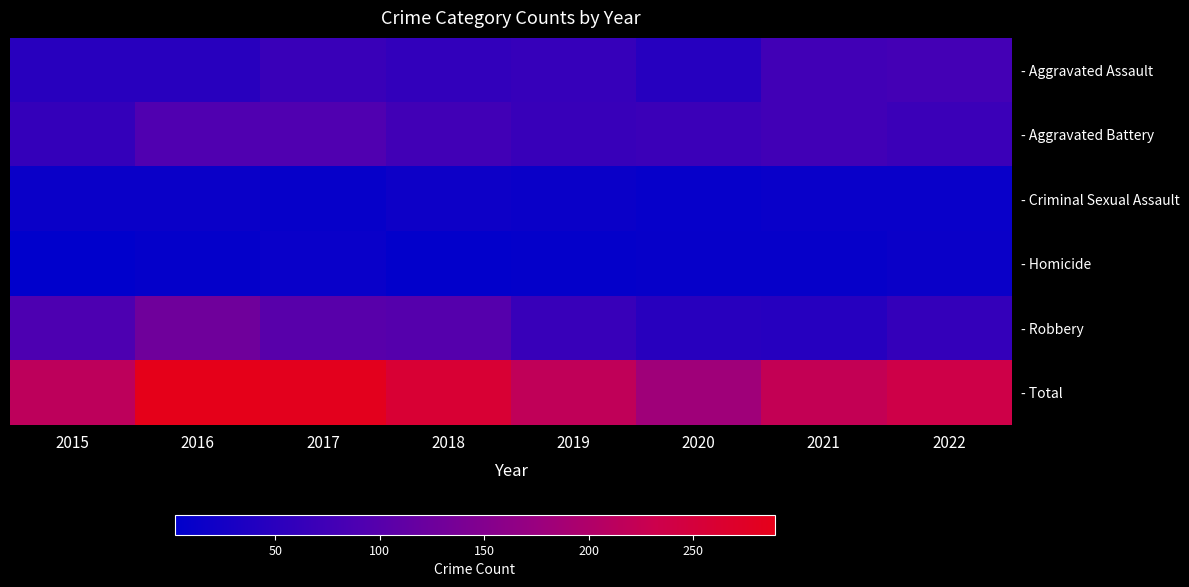

Rank the series at 2021 from highest to lowest value.

- Total, - Aggravated Assault, - Aggravated Battery, - Robbery, - Criminal Sexual Assault, - Homicide